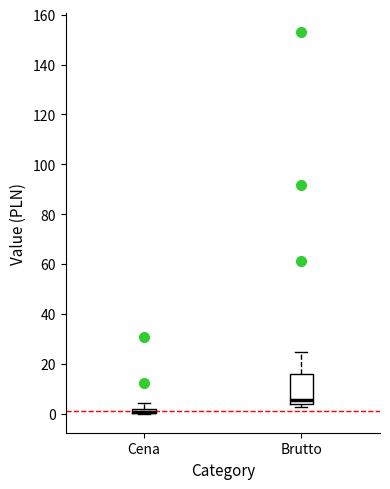

Comparing the boxes themselves (not the whiskers), which one is the tallest?

Brutto